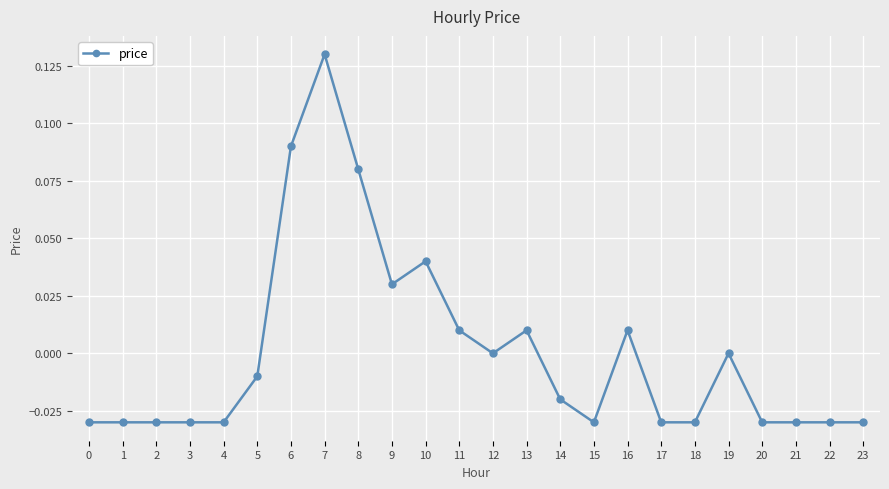

Which category has the highest value across all series?

7